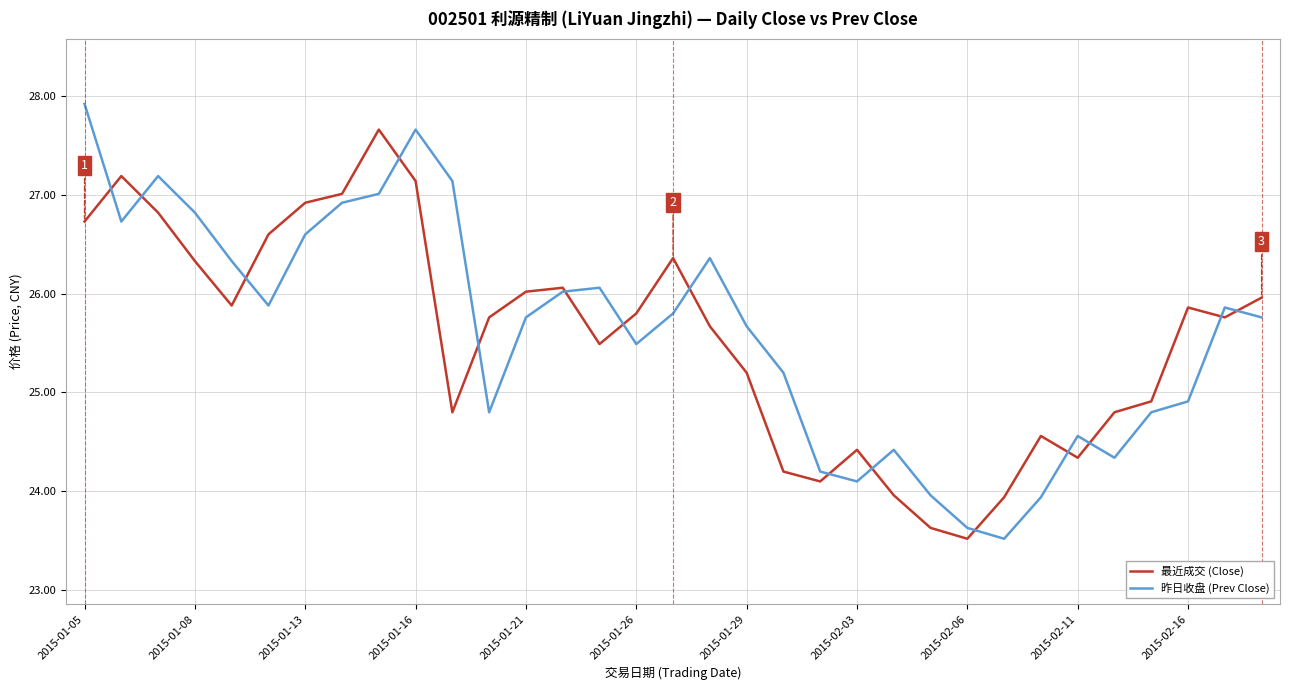

Rank the series by their average value, from lowest to highest.

最近成交 (Close), 昨日收盘 (Prev Close)